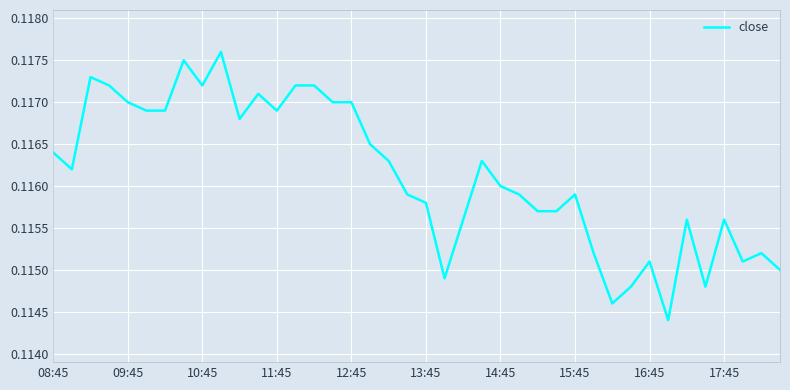

True or false: the data has more than 0 interior local peaks.

True